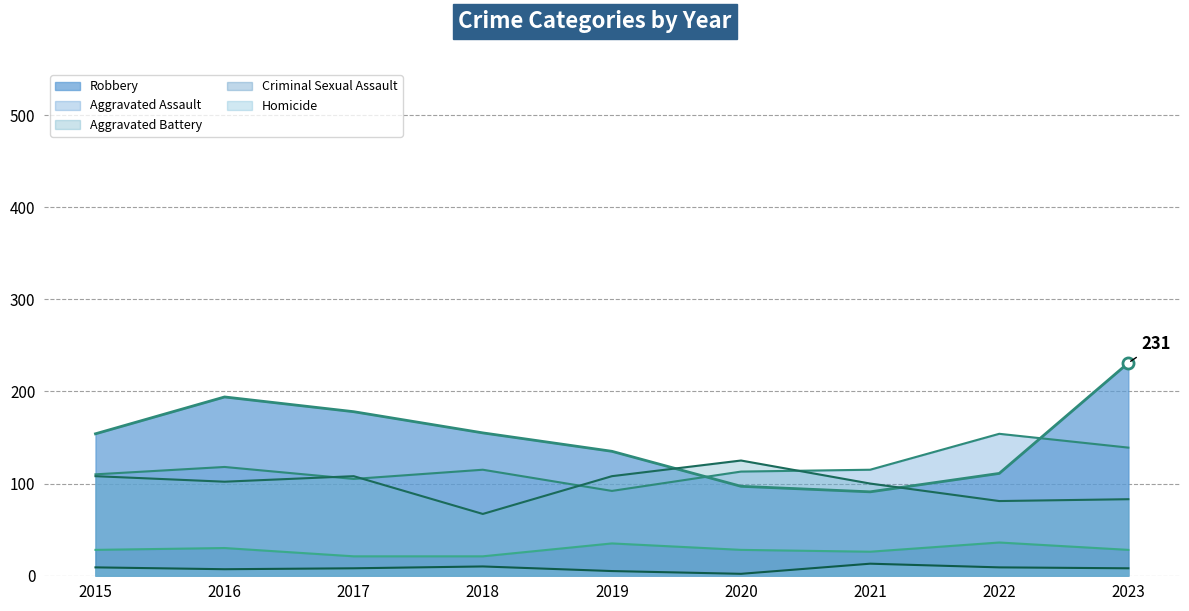

The value of Criminal Sexual Assault at 2017 is 21. True or false?

True